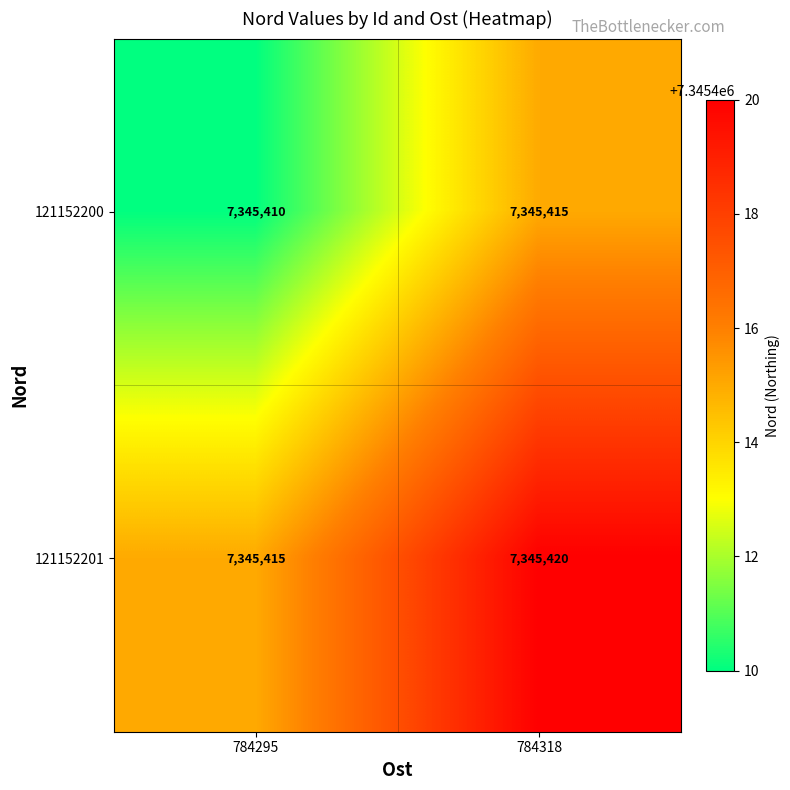

Reading left to right, transcribe all the data shown in this chart.

121152200: 784295=7345410	784318=7345415
121152201: 784295=7345415	784318=7345420